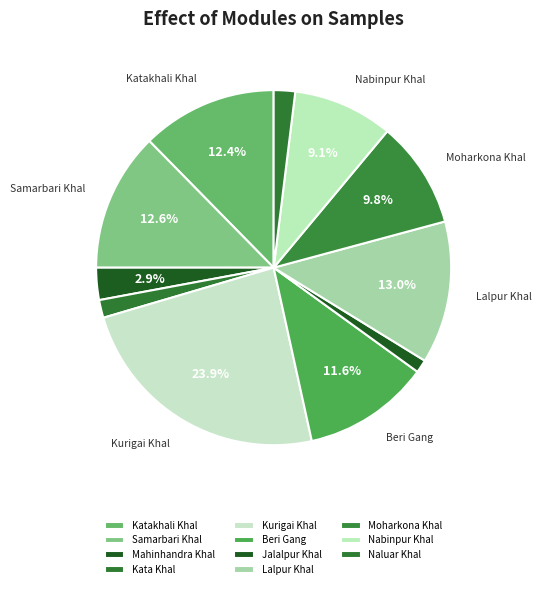

Count the number of slices in the pie.

11